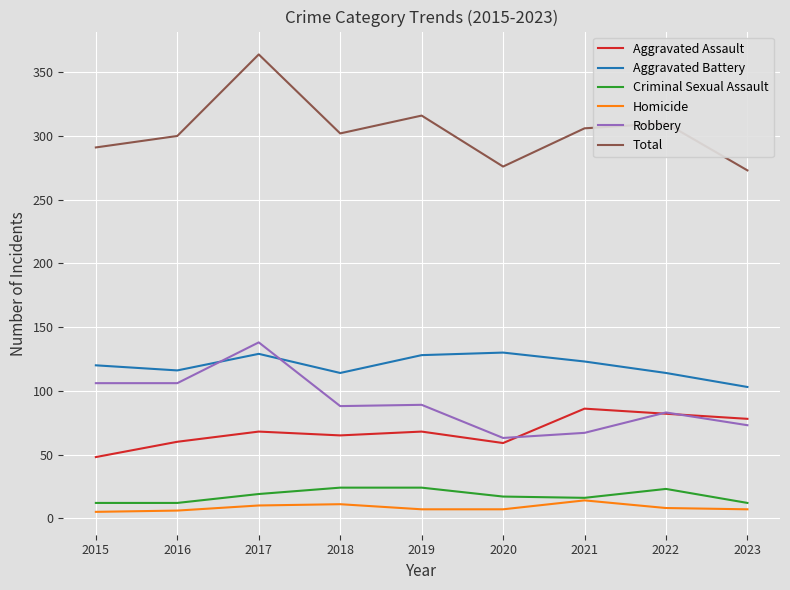

Where does the Robbery series first go above 88?

2015